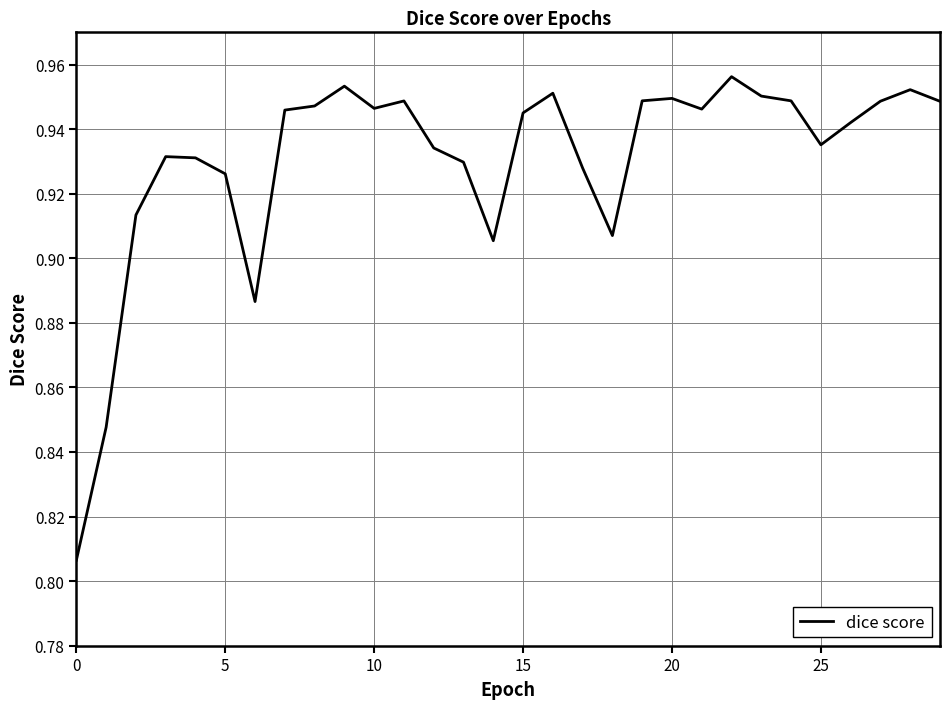

How many lines are shown in the chart?

1